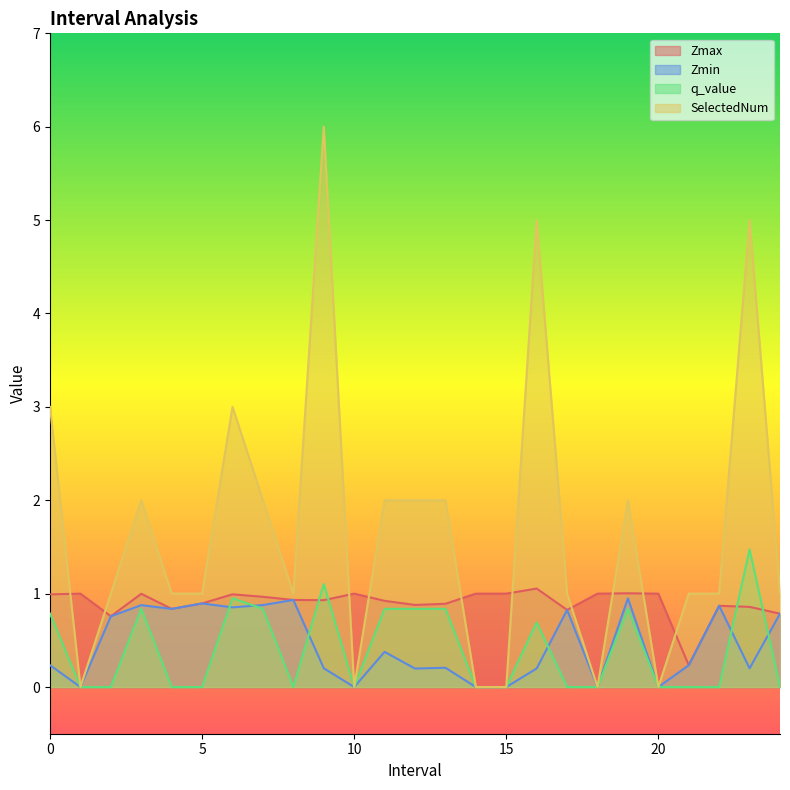

What is the difference between the maximum and minimum values in the Zmin series?

0.9